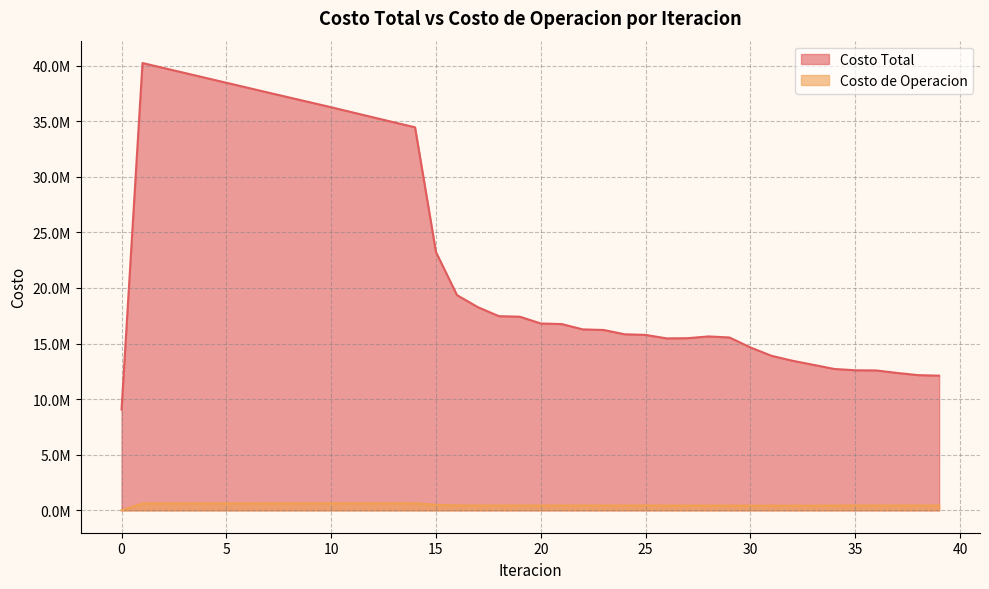

Where is the first local minimum for Costo de Operacion?

18